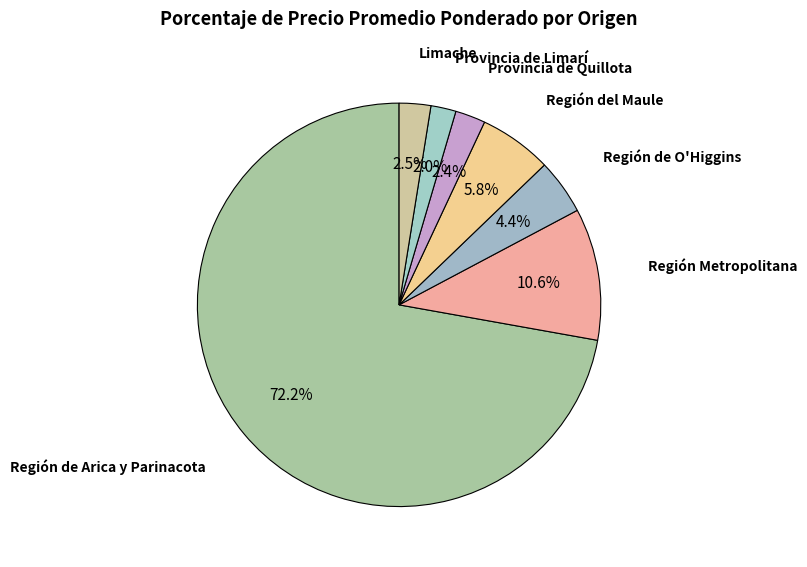

Which category has the biggest portion of the pie?

Región de Arica y Parinacota